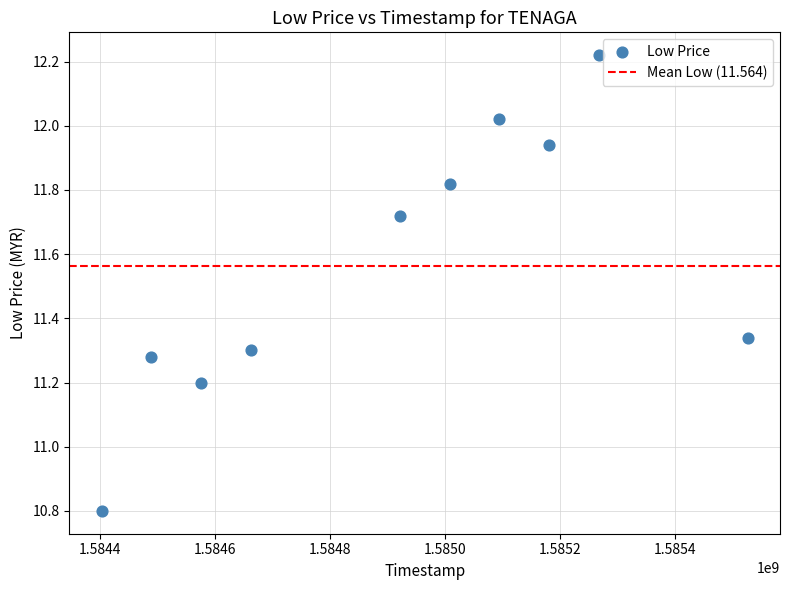

What is the average Y value?

11.6